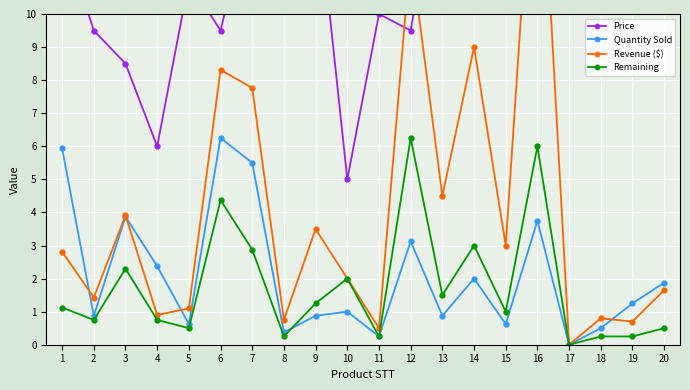

Does the chart display data point markers on the line(s)?

Yes